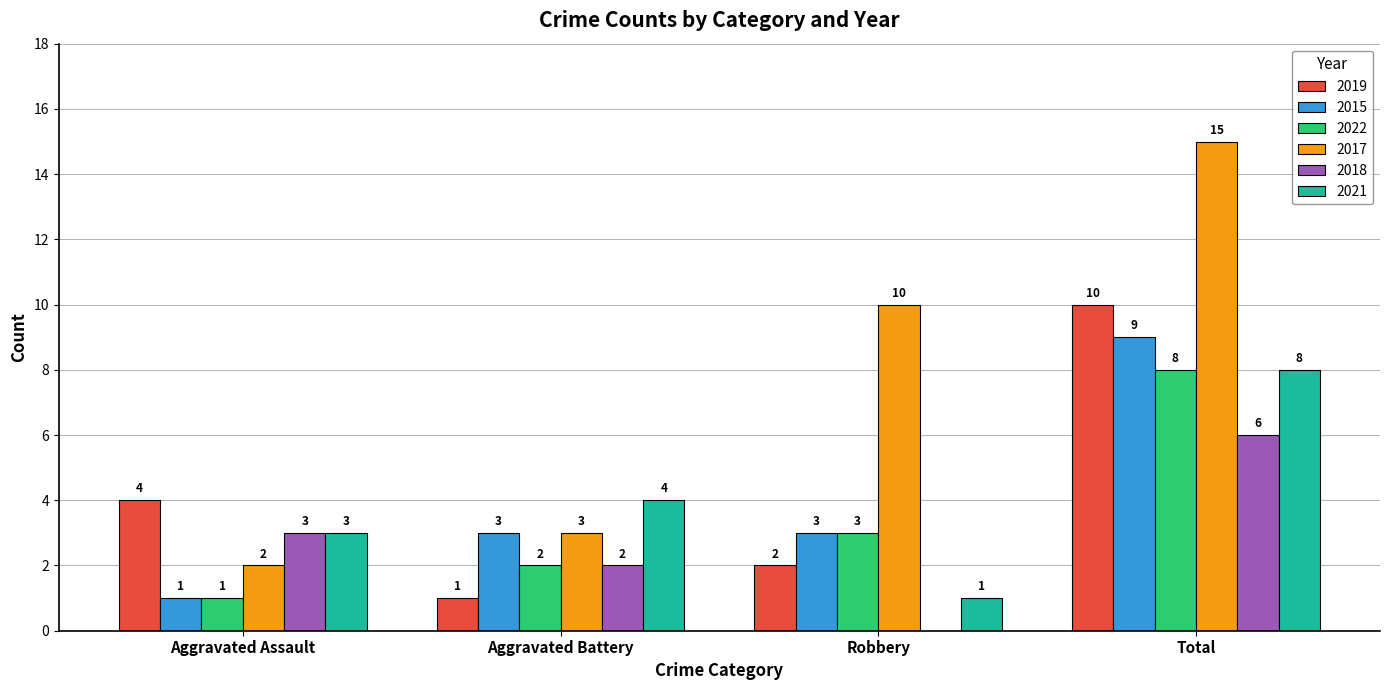

What is the spread (max minus min) of values at Aggravated Assault?

3